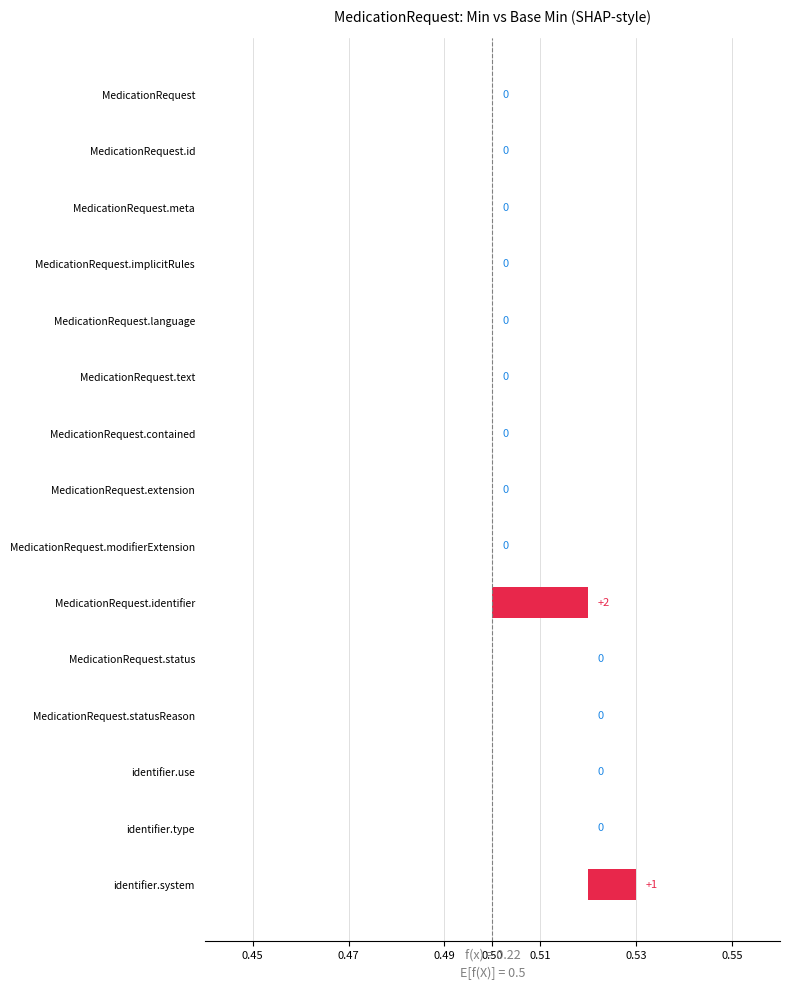

Reading left to right, extract all data points from this chart.

Min: 0	0	0	0	0	0	0	0	0	2	1	0	0	0	1
Base Min: 0	0	0	0	0	0	0	0	0	0	1	0	0	0	0